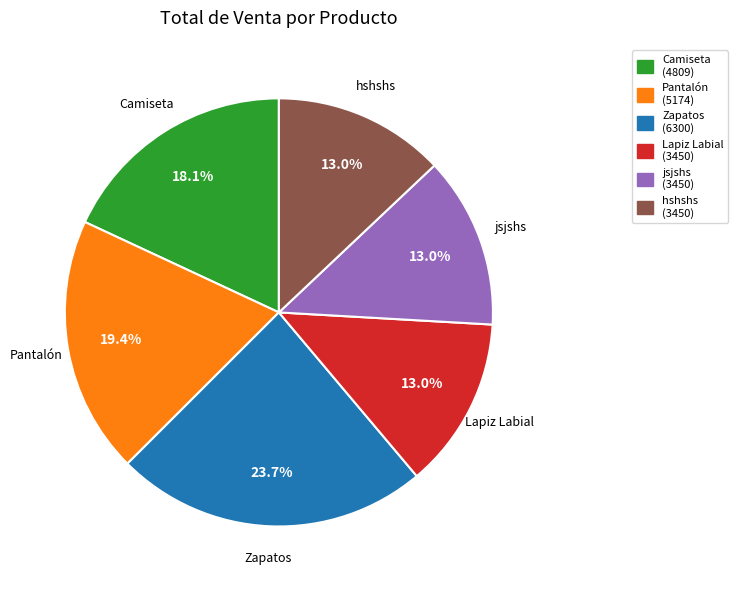

What is the total percentage of jsjshs and Lapiz Labial?

25.9%